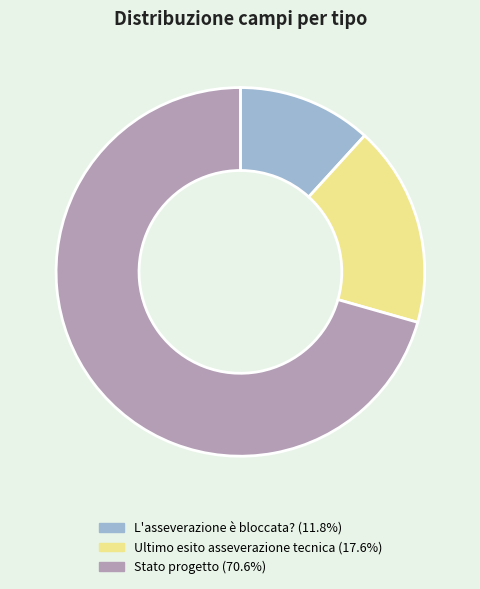

Is it true that L'asseverazione è bloccata? is 23% of the pie?

False